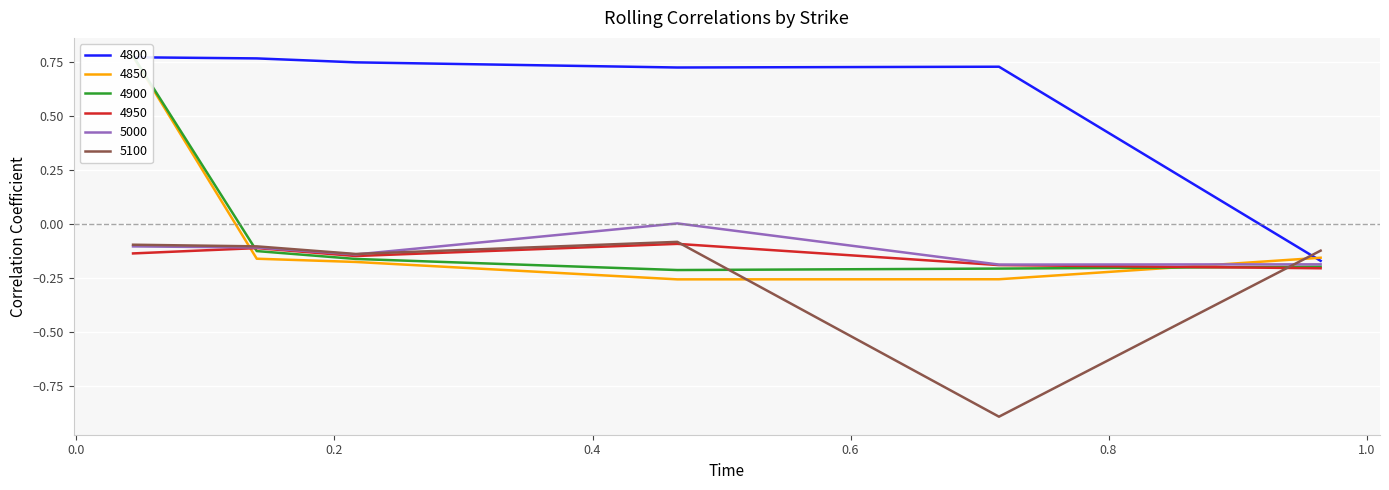

What are all the series names shown in the legend?

4800, 4850, 4900, 4950, 5000, 5100